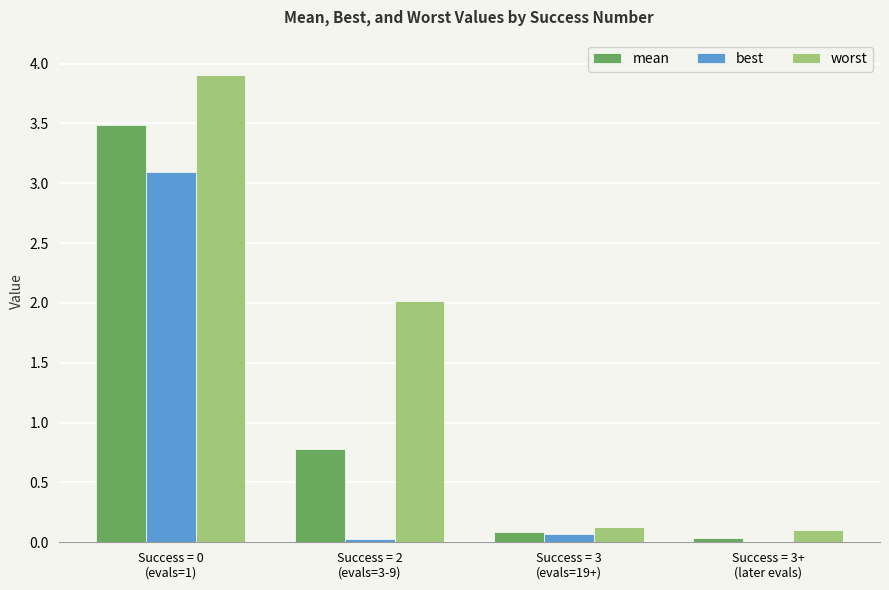

Which series changed the most between Success = 2
(evals=3-9) and Success = 3+
(later evals)?

worst